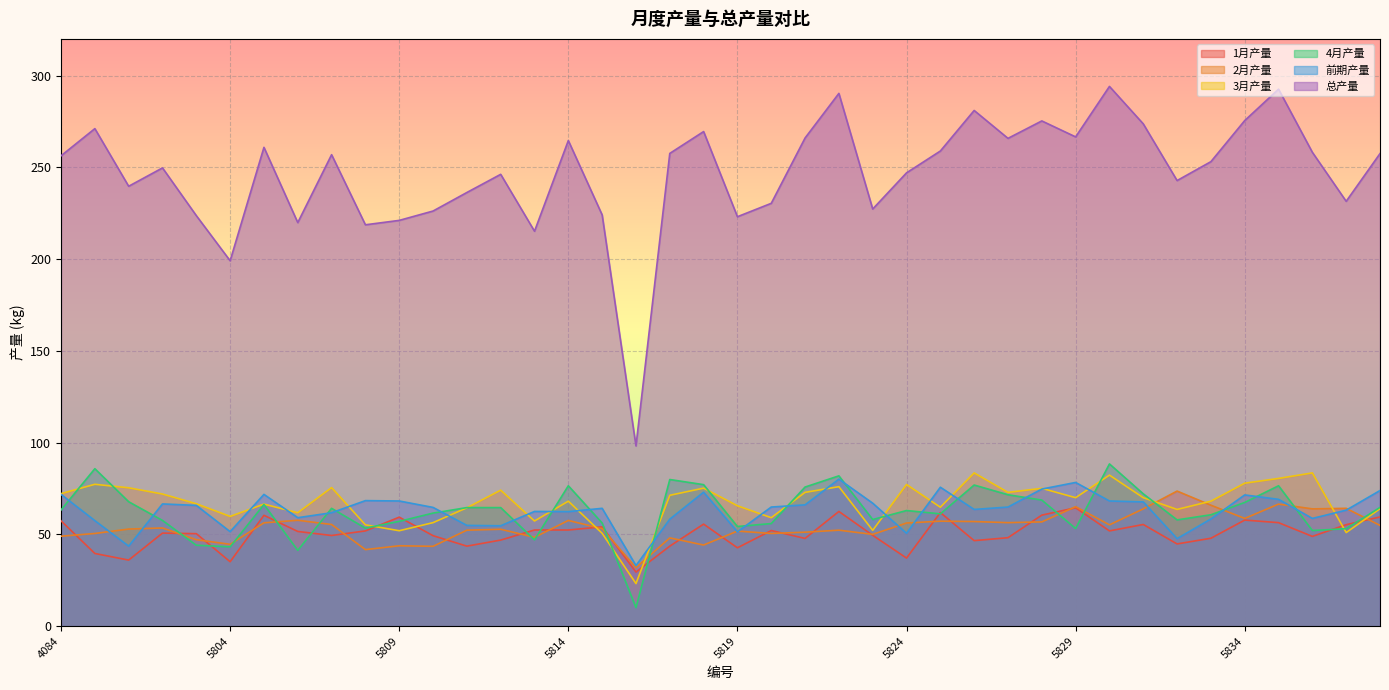

How many lines are shown in the chart?

6